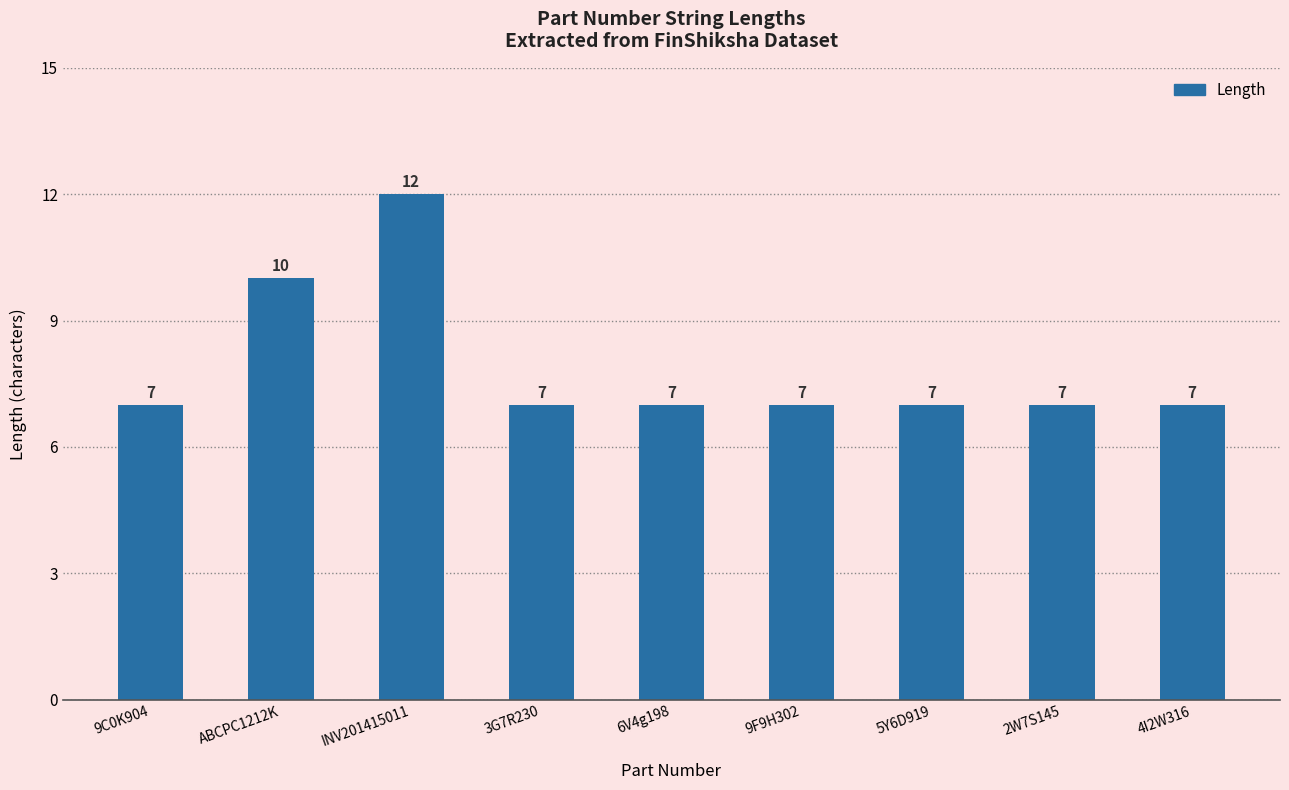

Reading left to right, transcribe all the data shown in this chart.

9C0K904=7	ABCPC1212K=10	INV201415011=12	3G7R230=7	6V4g198=7	9F9H302=7	5Y6D919=7	2W7S145=7	4I2W316=7